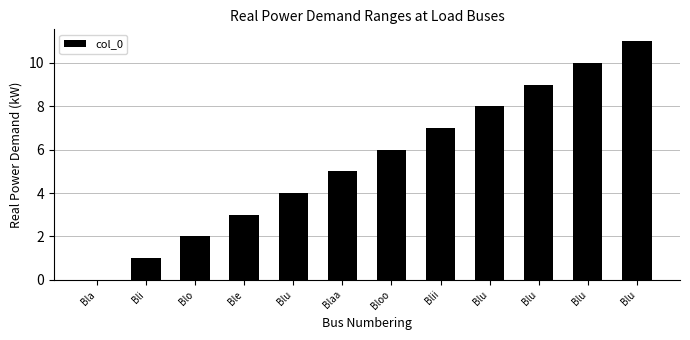

What is the difference between the maximum and second lowest values?

10